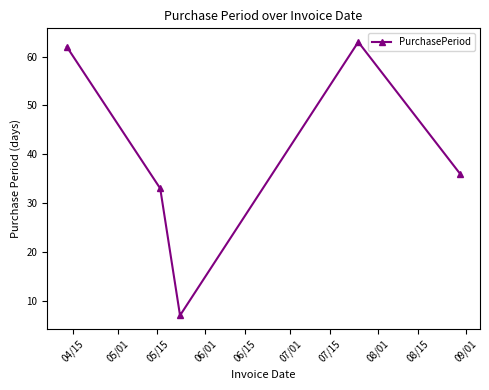

Does the chart have visible grid lines?

No